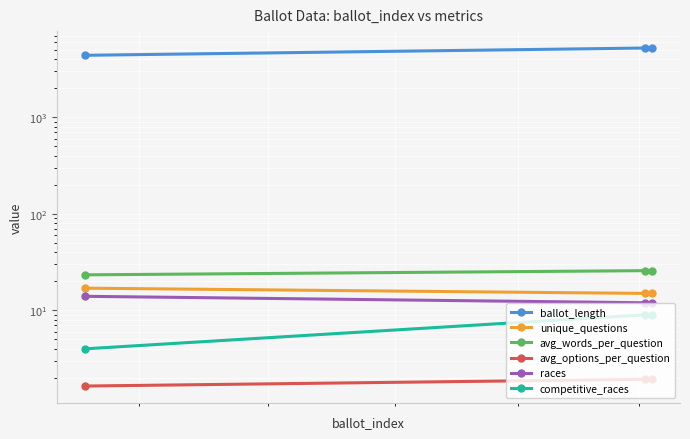

What are all the series names shown in the legend?

ballot_length, unique_questions, avg_words_per_question, avg_options_per_question, races, competitive_races